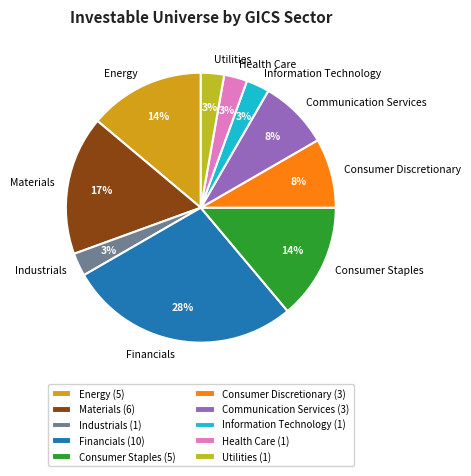

To the nearest percent, what is the average slice percentage?

10%